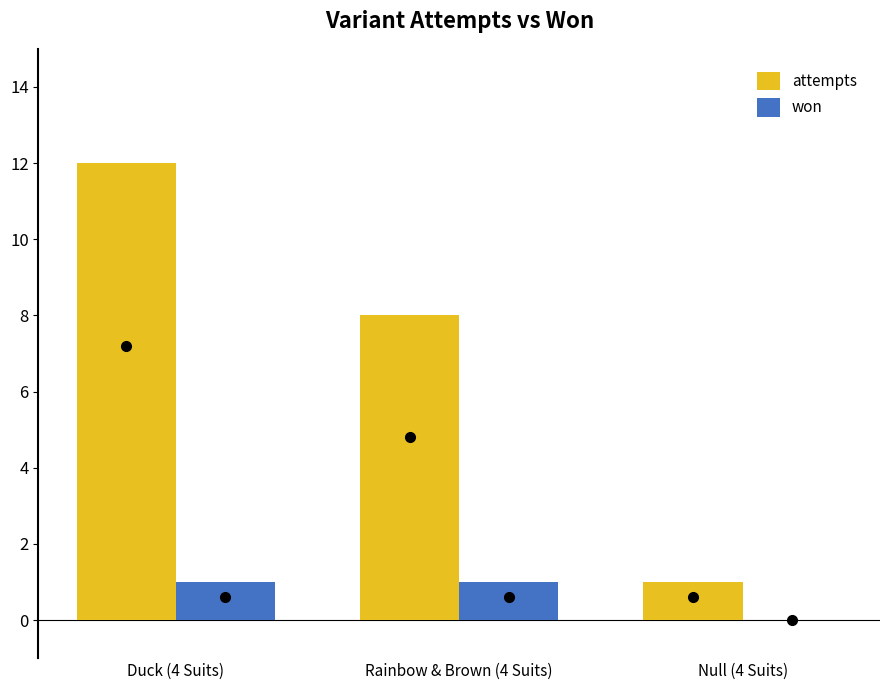

What is the difference between the won values at Null (4 Suits) and Duck (4 Suits)?

1